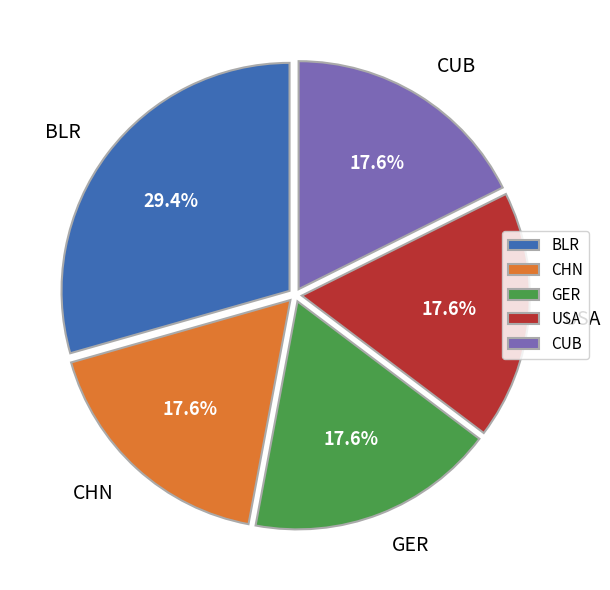

Which slice is the largest?

BLR